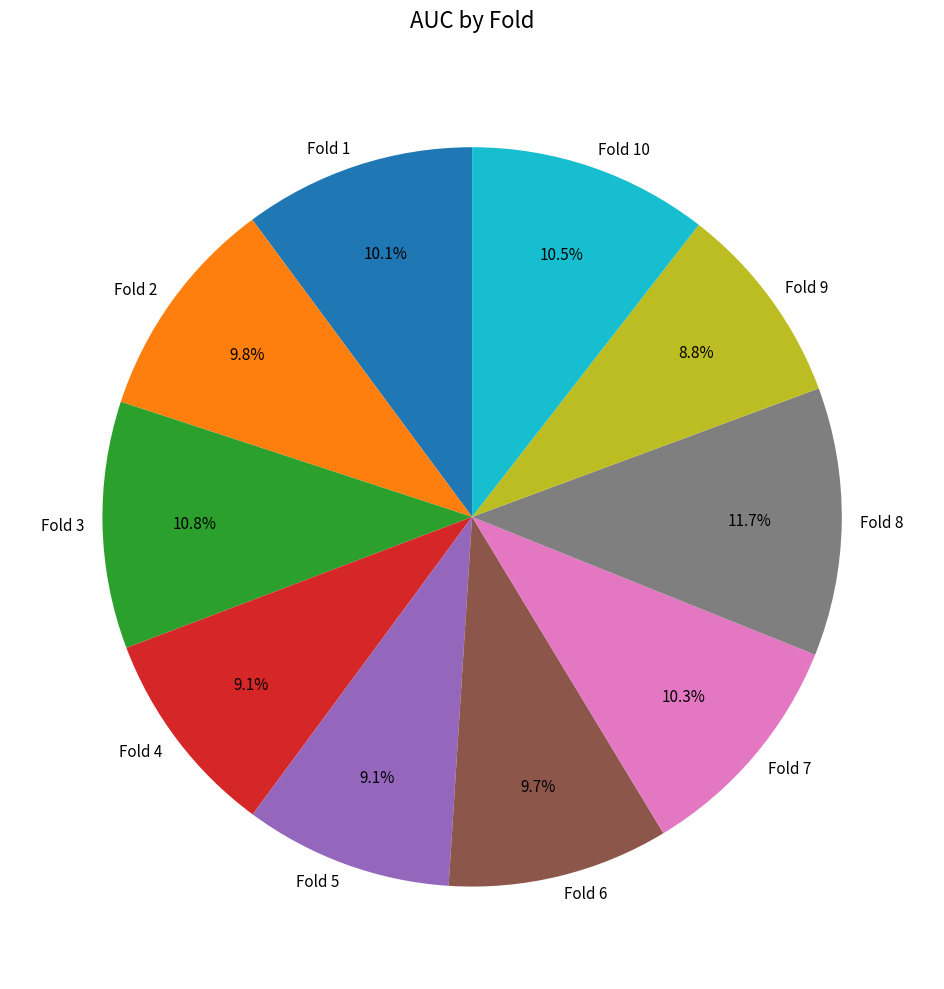

How many segments does this pie chart have?

10